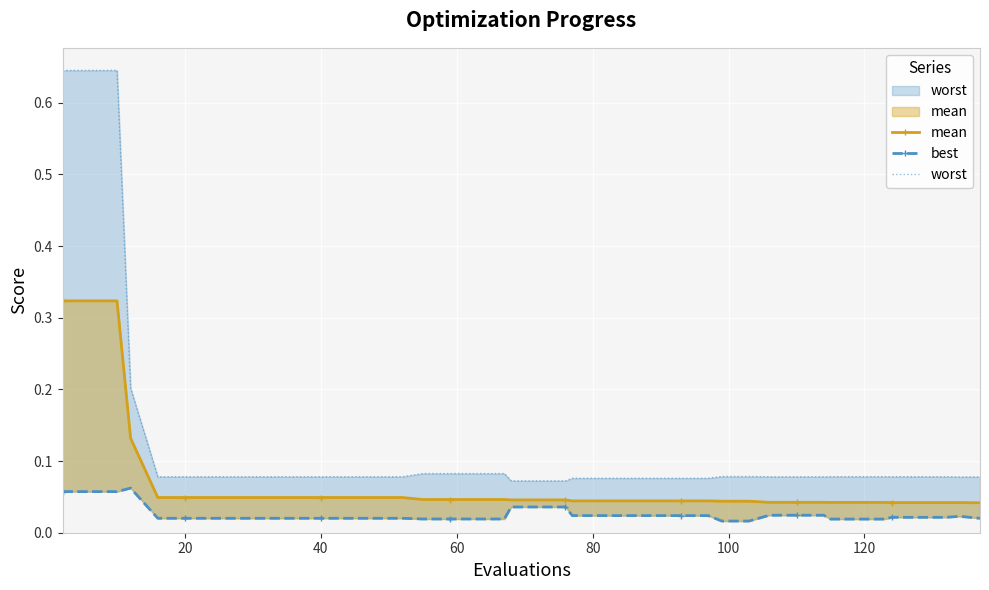

True or false: best and mean intersect in this chart.

False